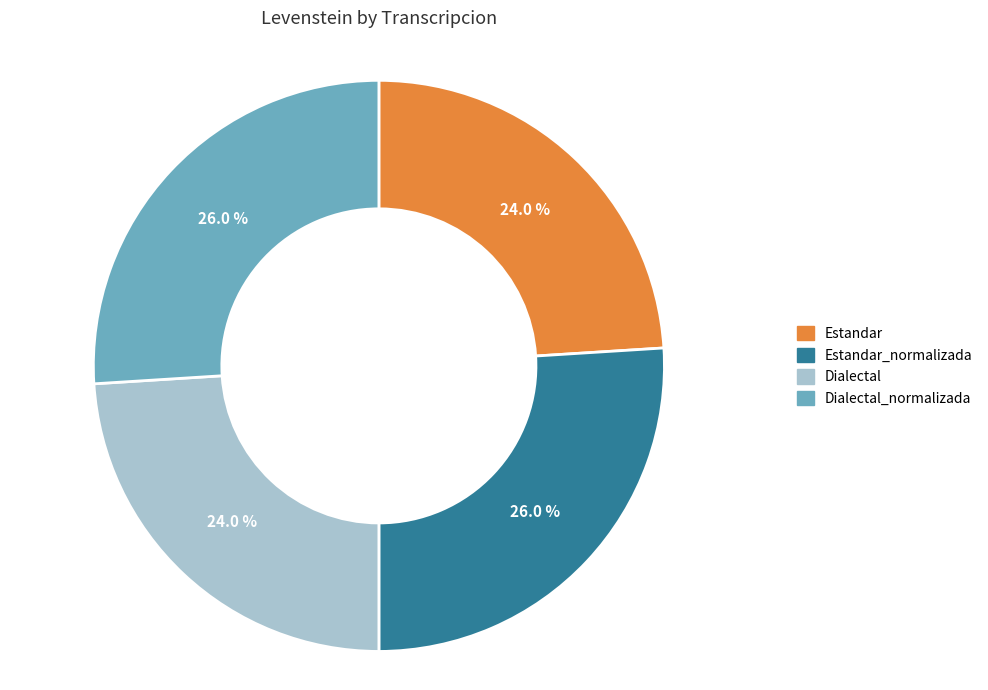

Does any single category account for the majority?

No